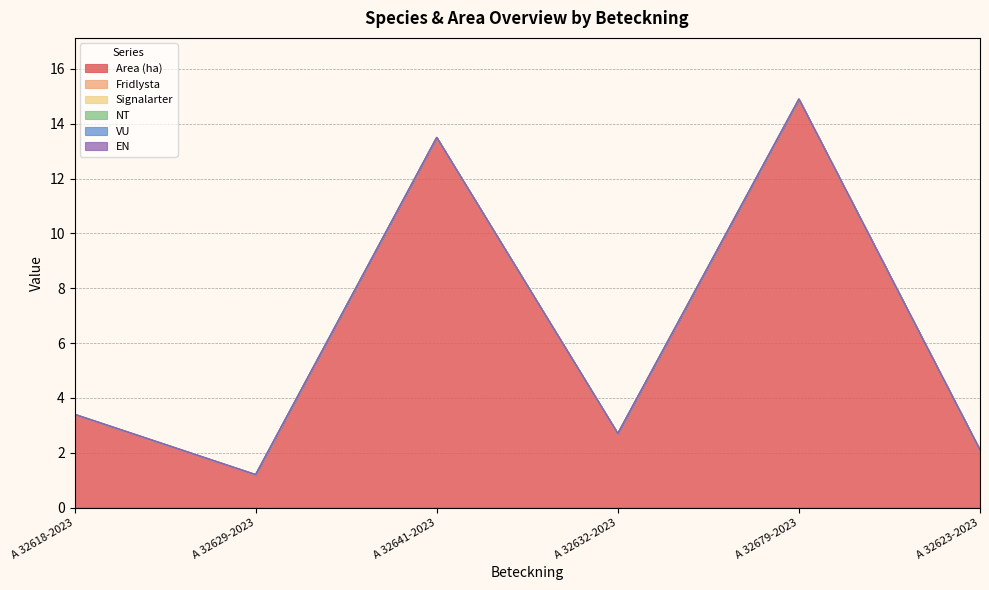

Which has a higher value, A 32618-2023 or A 32623-2023?

A 32618-2023